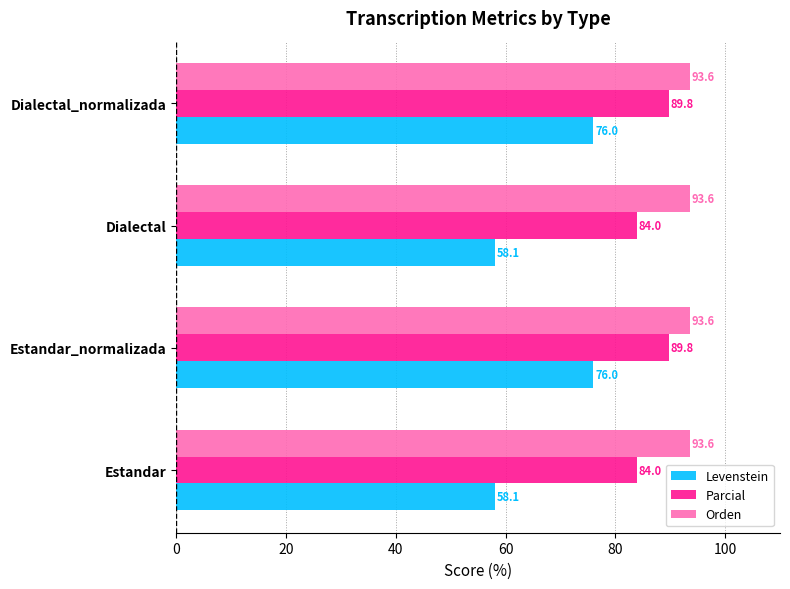

What value does the Parcial series have at Estandar_normalizada?

89.8